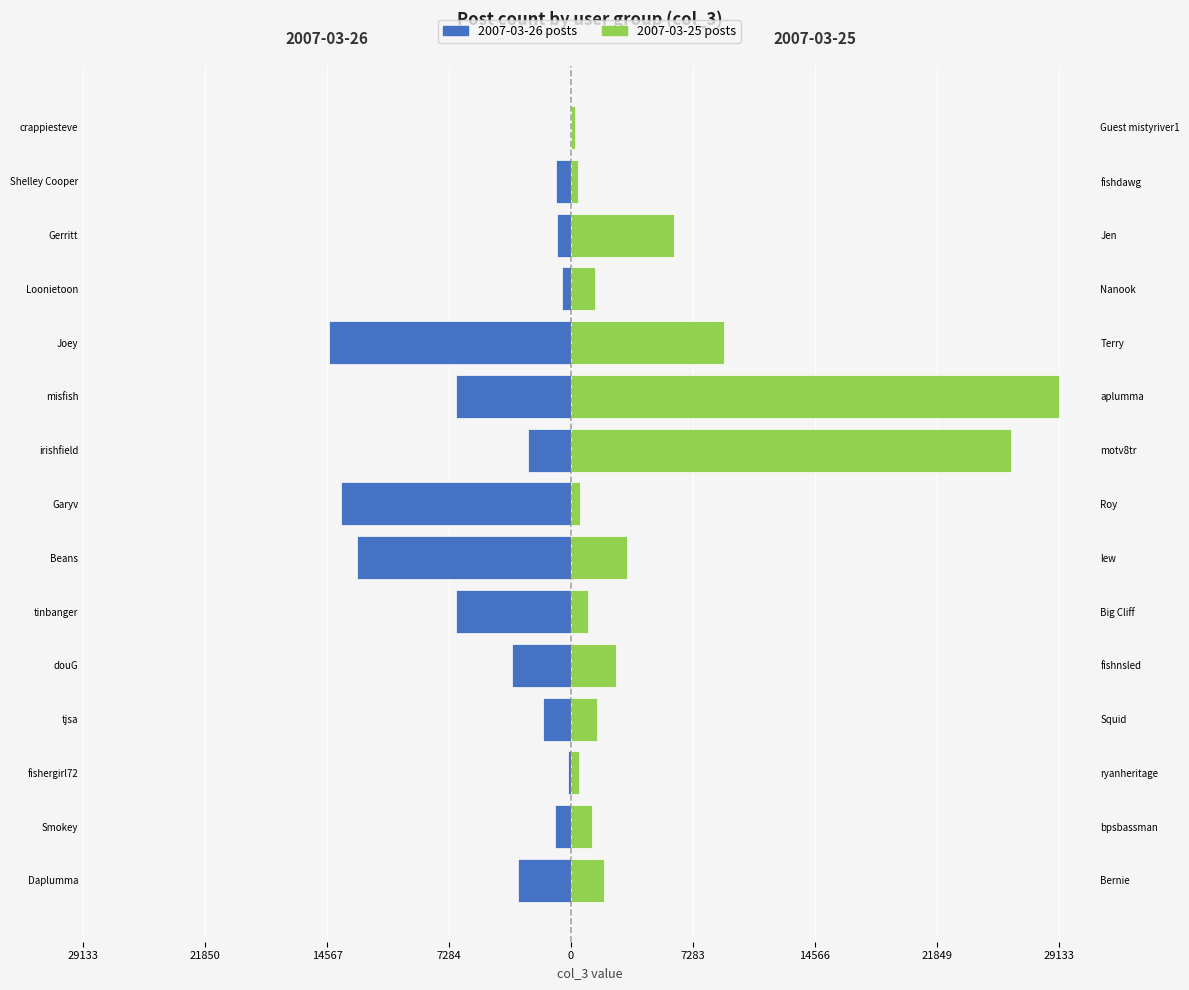

What is the difference between the second highest and second lowest values in the 2007-03-25 posts series?

25878